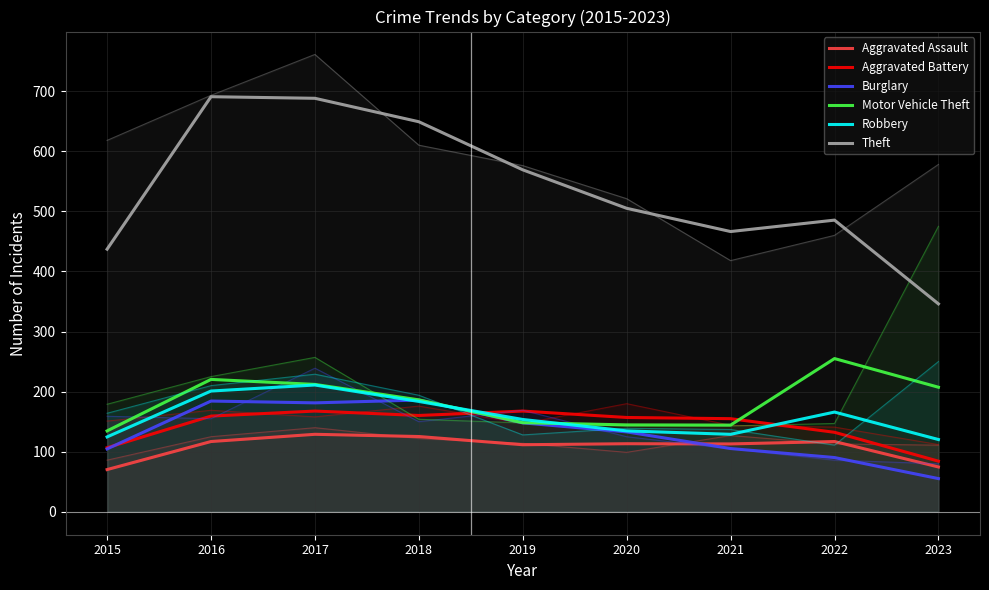

How many intersections are there between Aggravated Battery and Robbery?

2